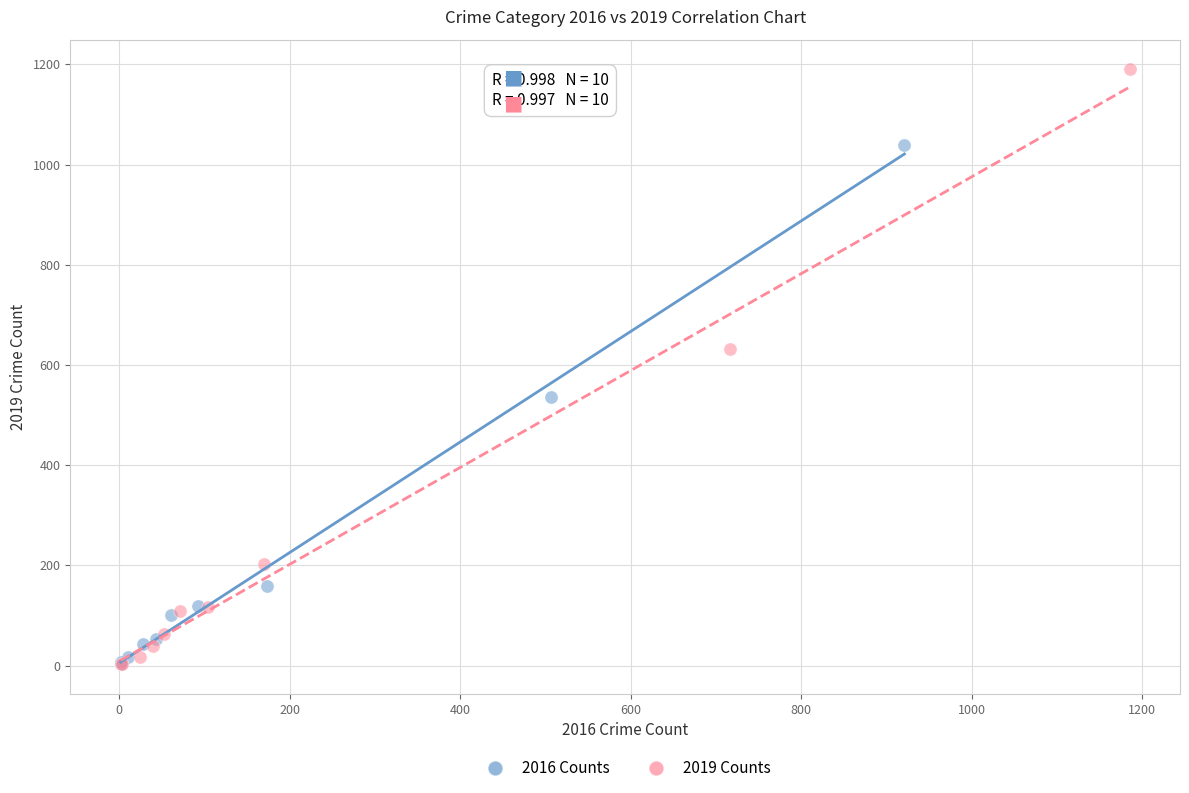

Which series reaches the maximum Y coordinate?

2019 Counts